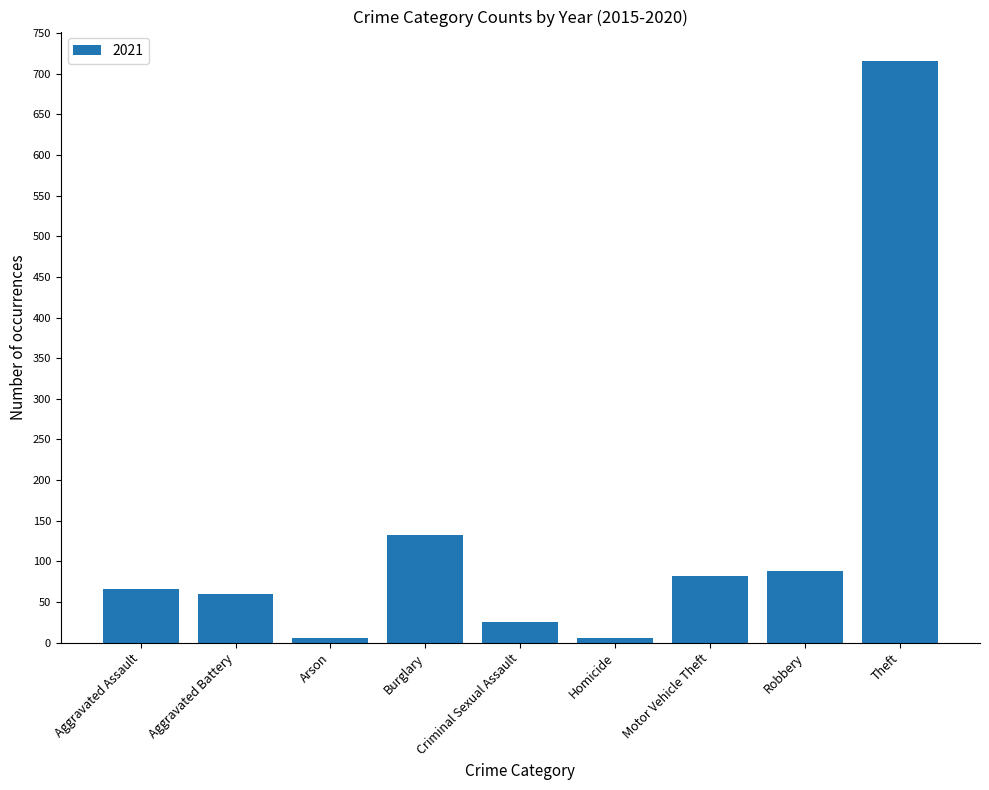

Which category has the highest value across all series?

Theft